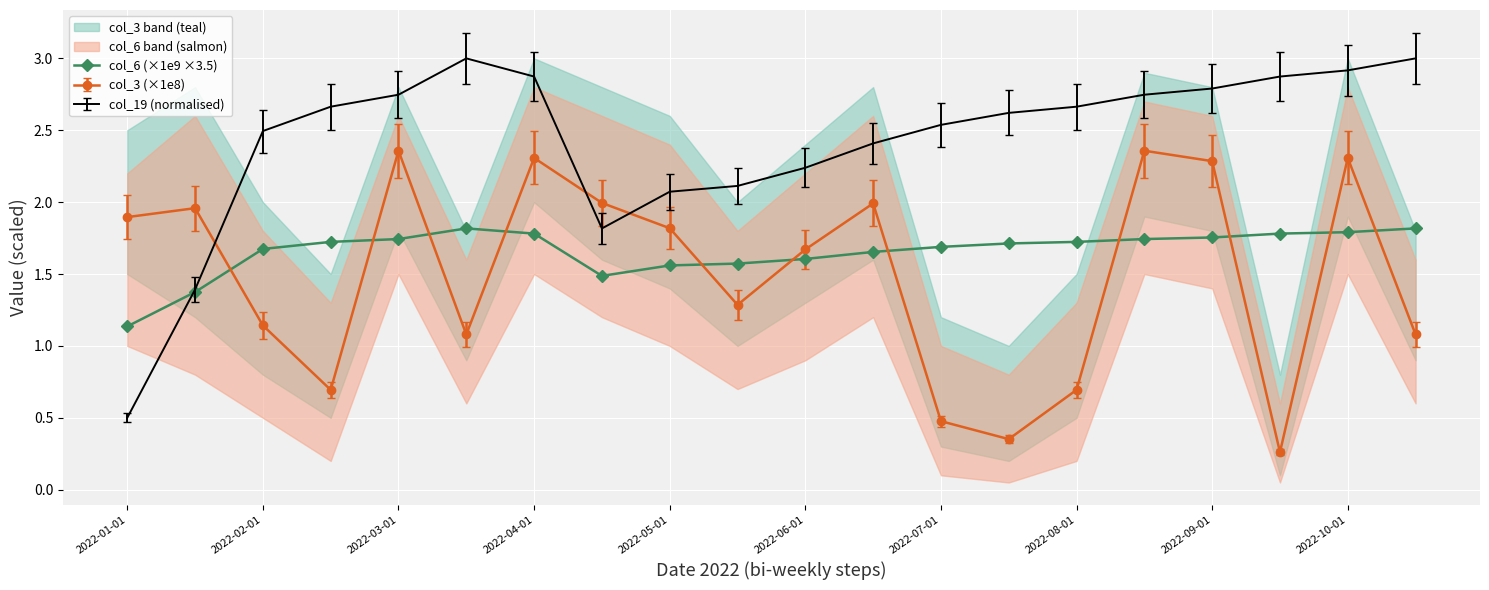

Is it true that col_3 (×1e8) equals 0.5 at 2022-10-01?

False